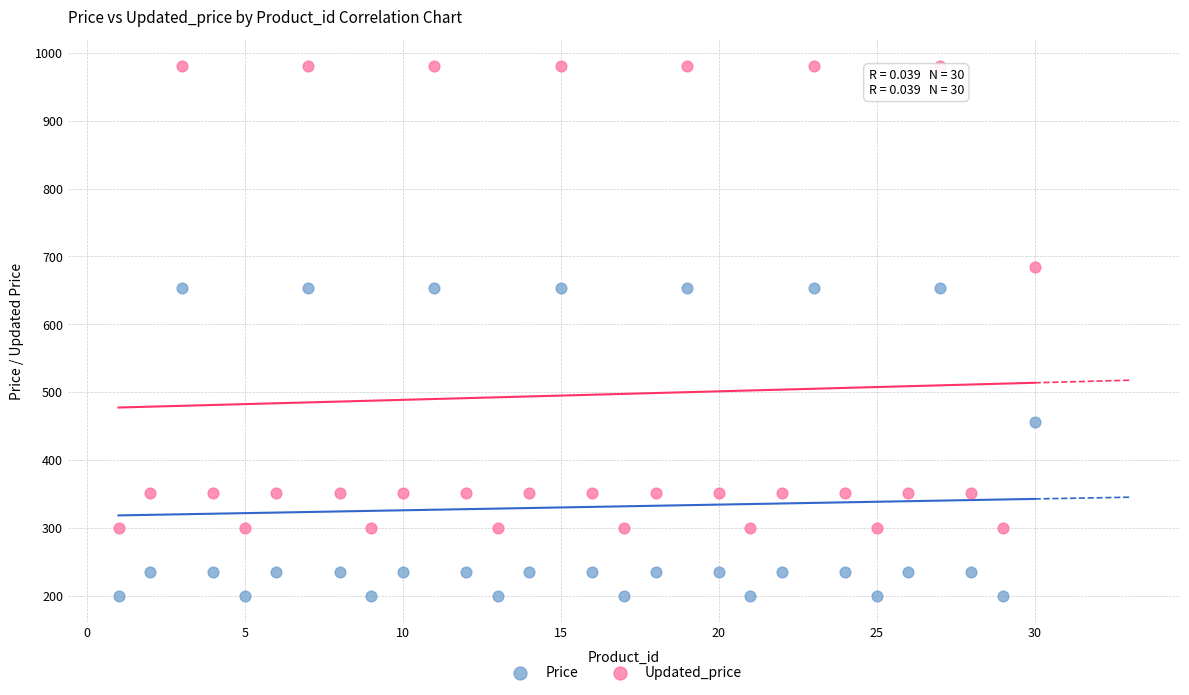

What are all the series names shown in the legend?

Price, Updated_price